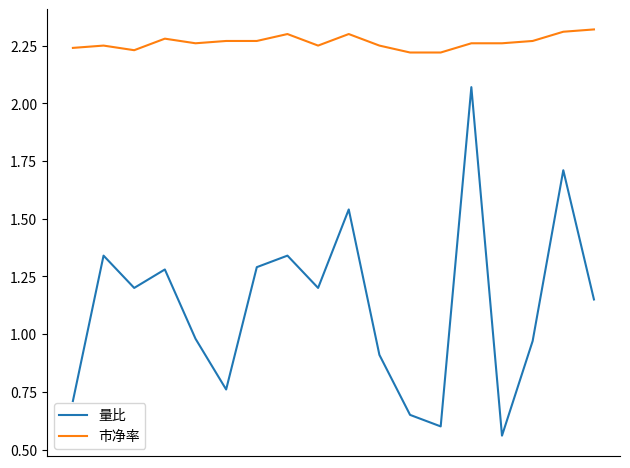

List the series in order of their peak value, highest first.

市净率, 量比